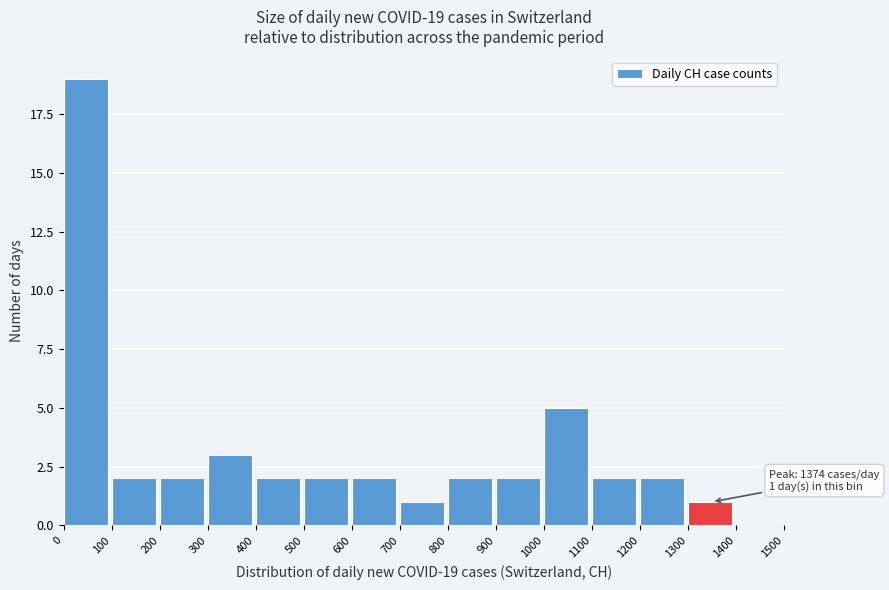

Which range on the x-axis has the tallest bar?

0 to 100